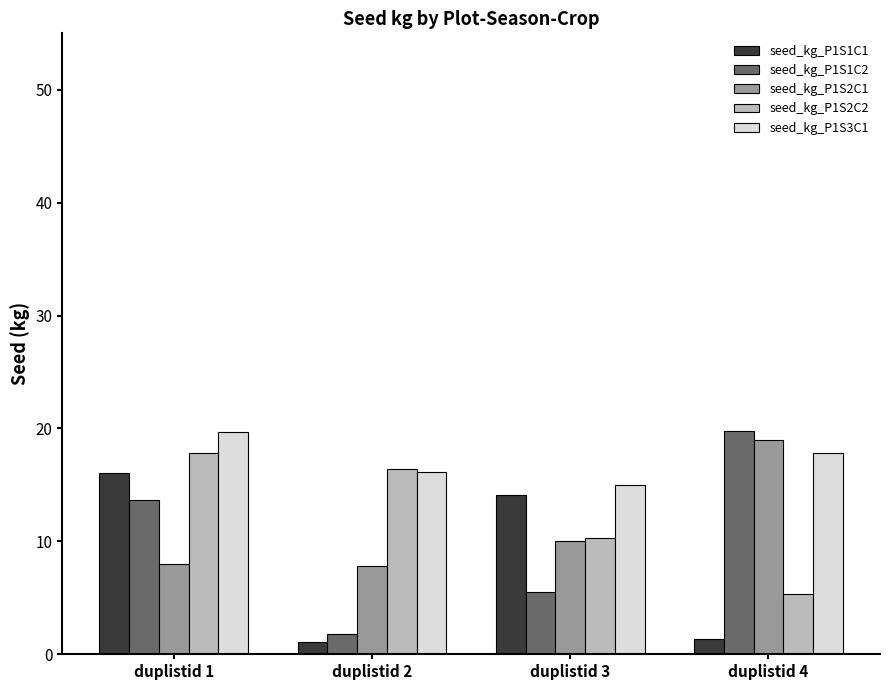

The value of seed_kg_P1S3C1 at duplistid 3 is 15.0. True or false?

True